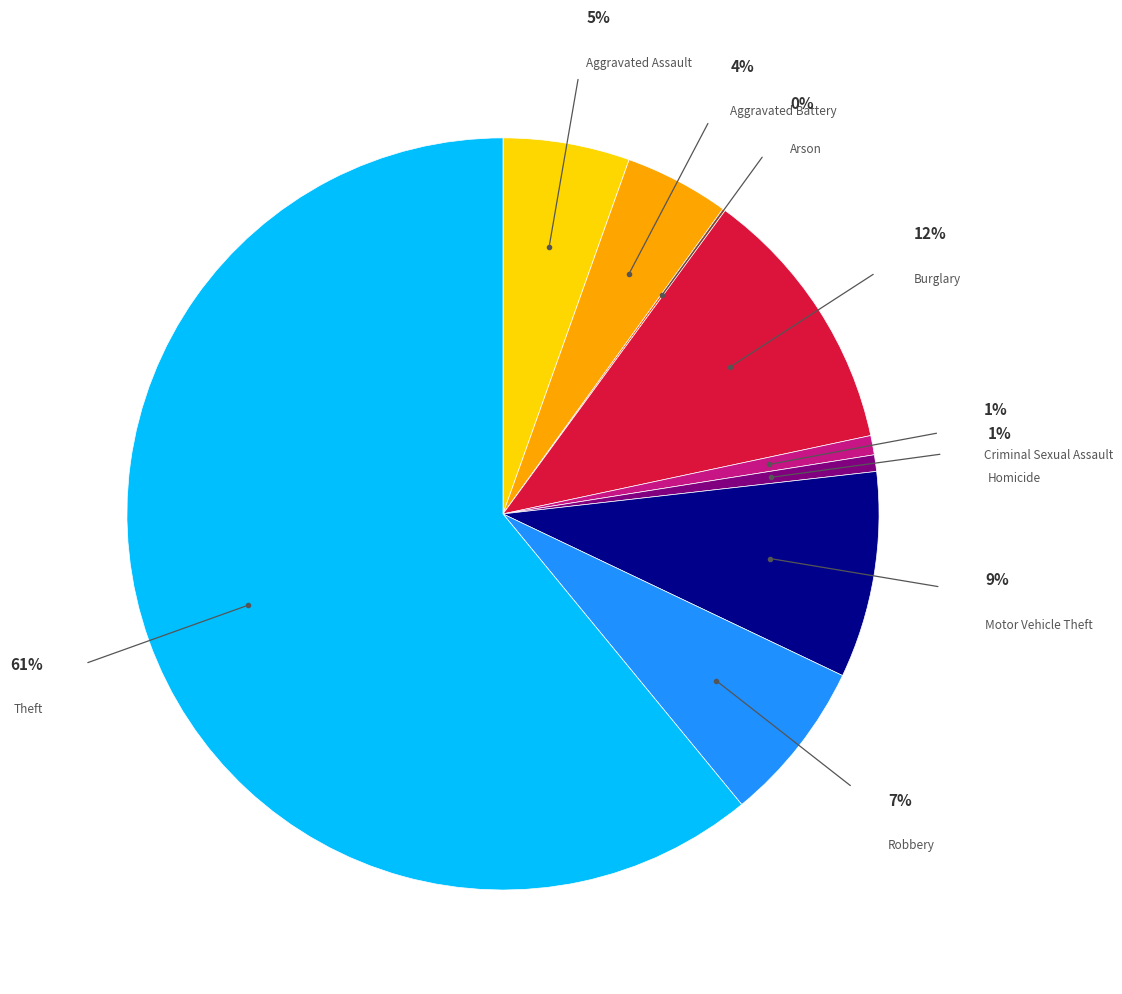

To the nearest percent, what is the average slice percentage?

11%